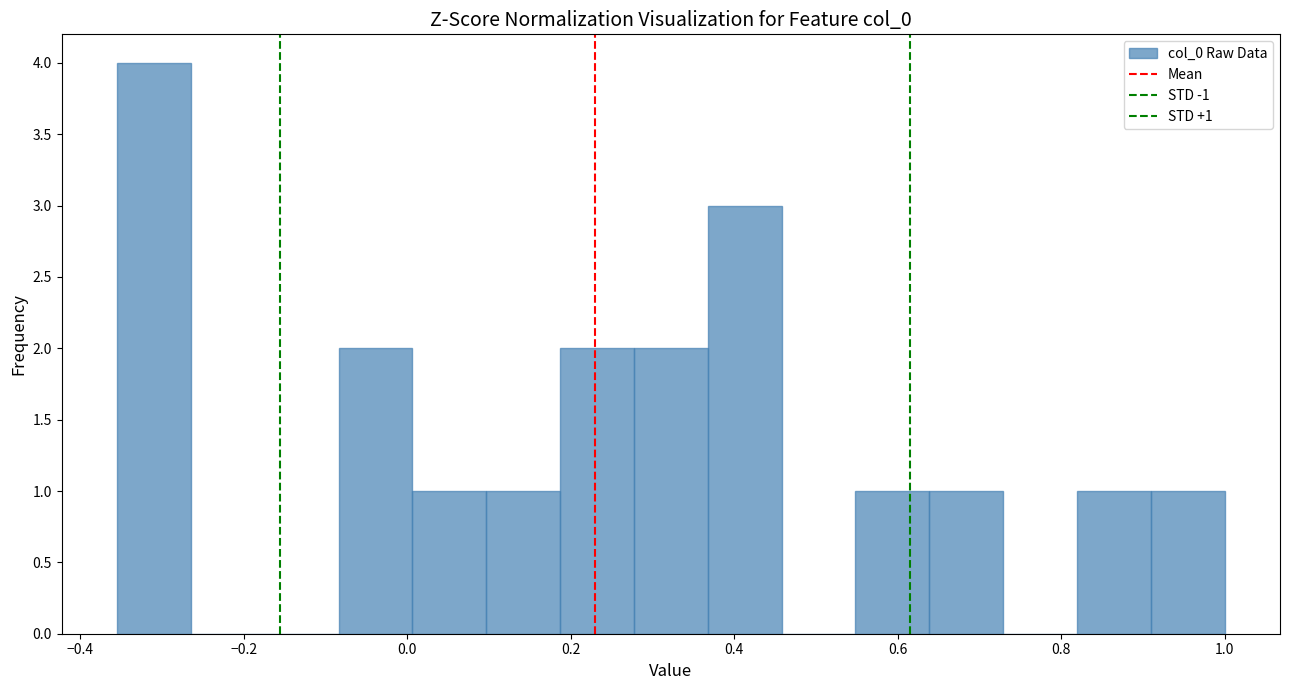

Which range on the x-axis has the tallest bar?

-0.36 to -0.26